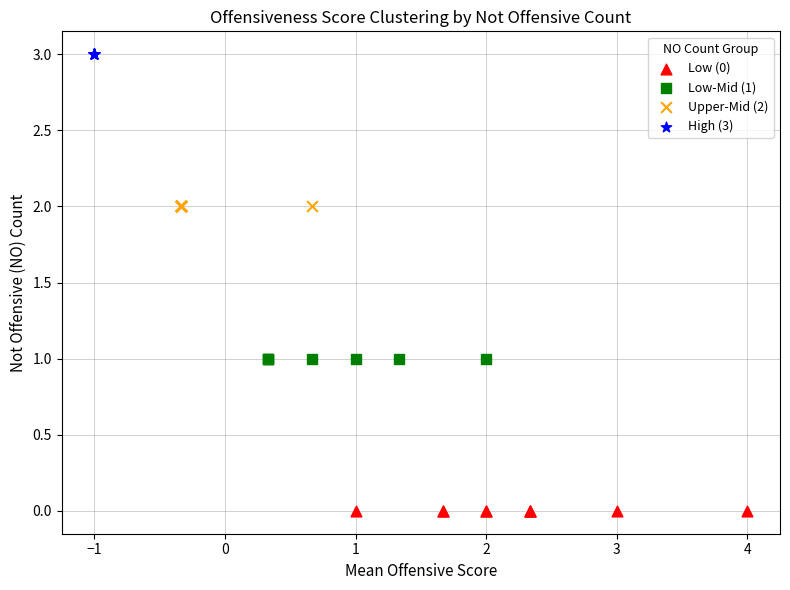

Which series contains the lowest Y value?

Low (0)